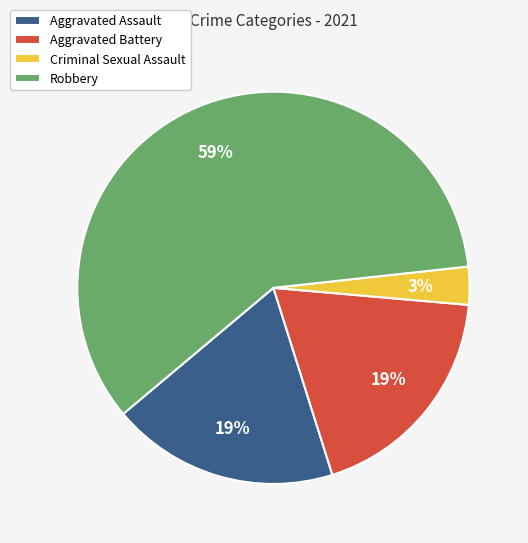

To the nearest percent, what percentage of the pie is Robbery?

59%